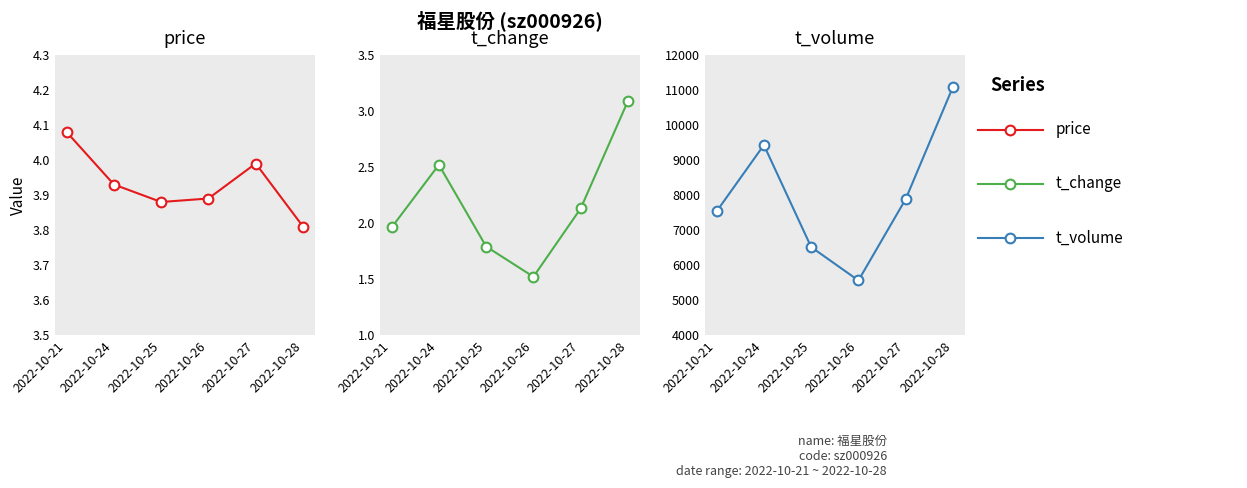

What is the value of the price point at the 1st from the left?

4.1